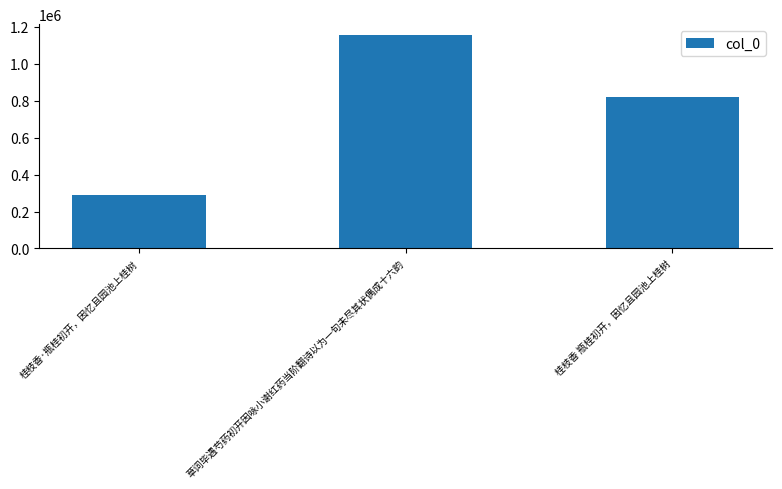

Which category has the lowest value across all series?

桂枝香·瓶桂初开，因忆且园池上桂树